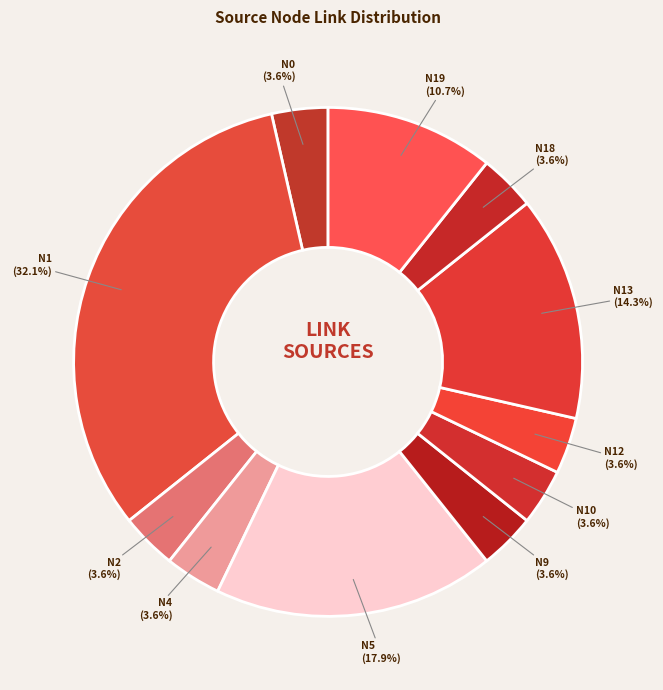

What is the largest slice in the pie chart?

N1